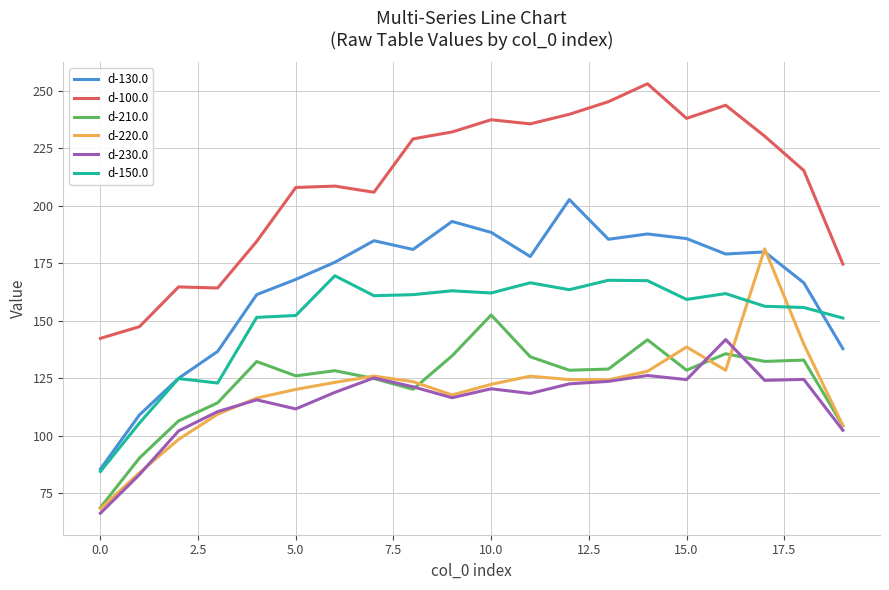

True or false: d-100.0 and d-210.0 cross at least once.

False